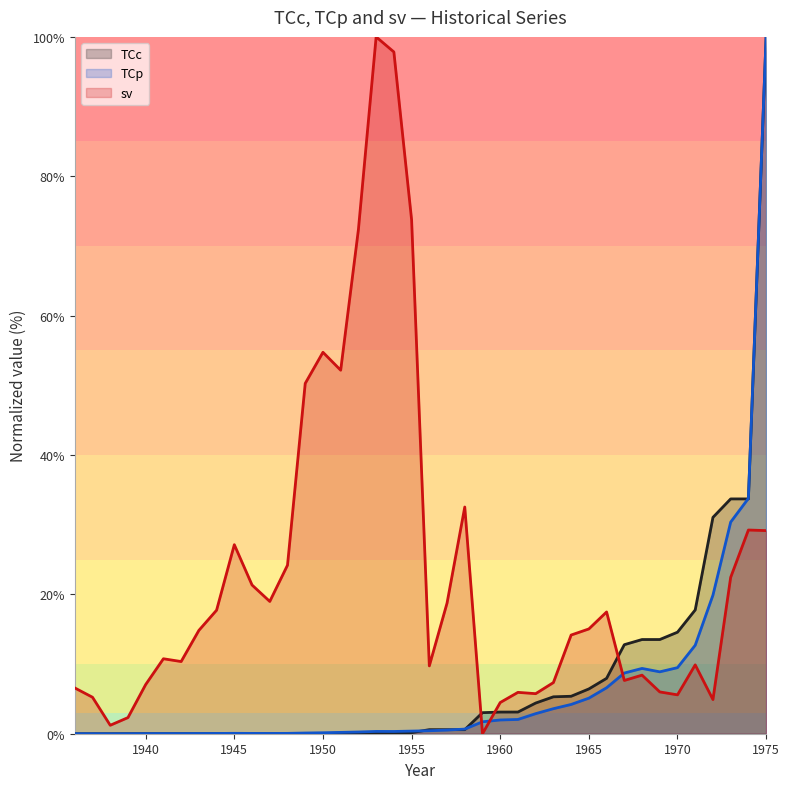

Between 1944 and 1953, which series saw the biggest shift?

sv